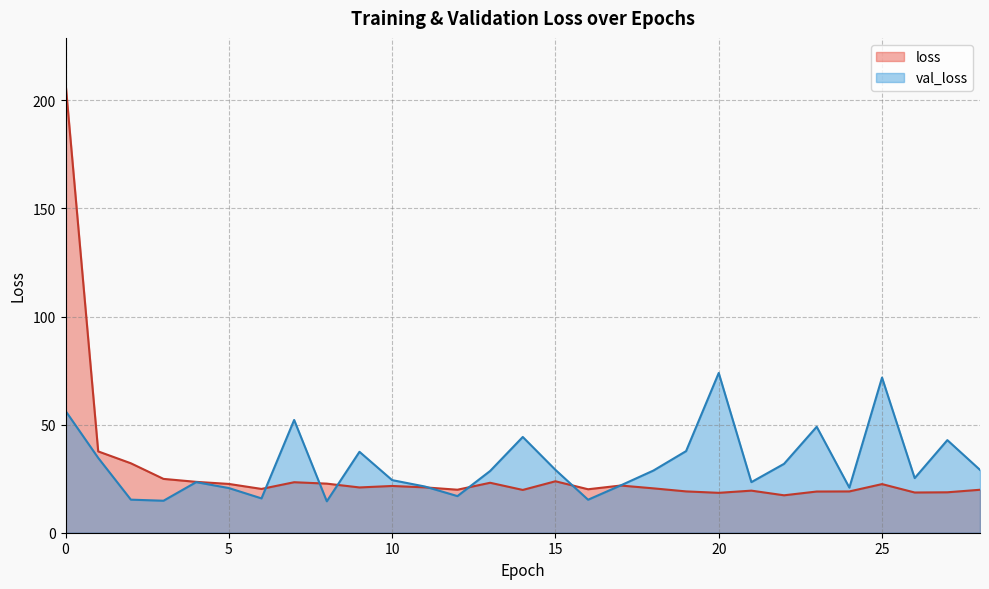

Between 0 and 19, which series saw the biggest shift?

loss